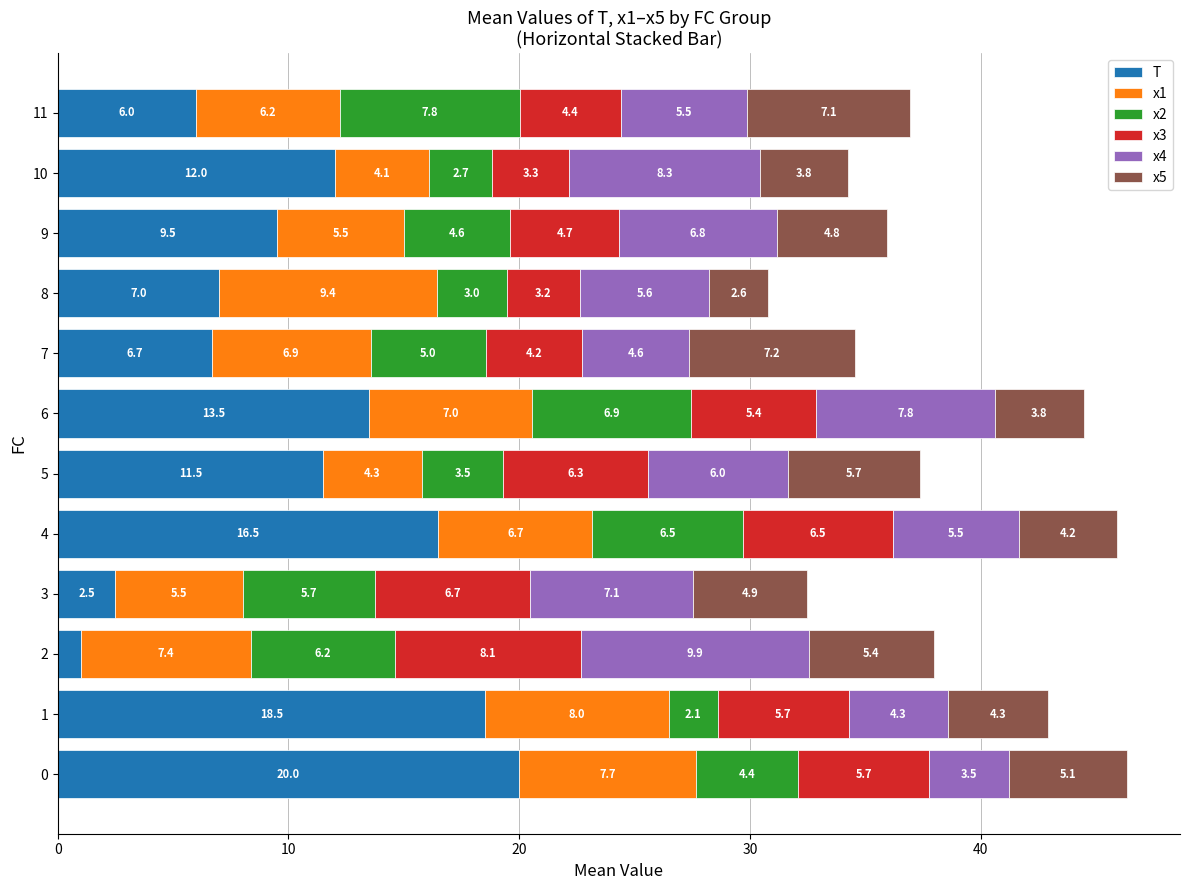

What is the lowest value of the T series?

1.0